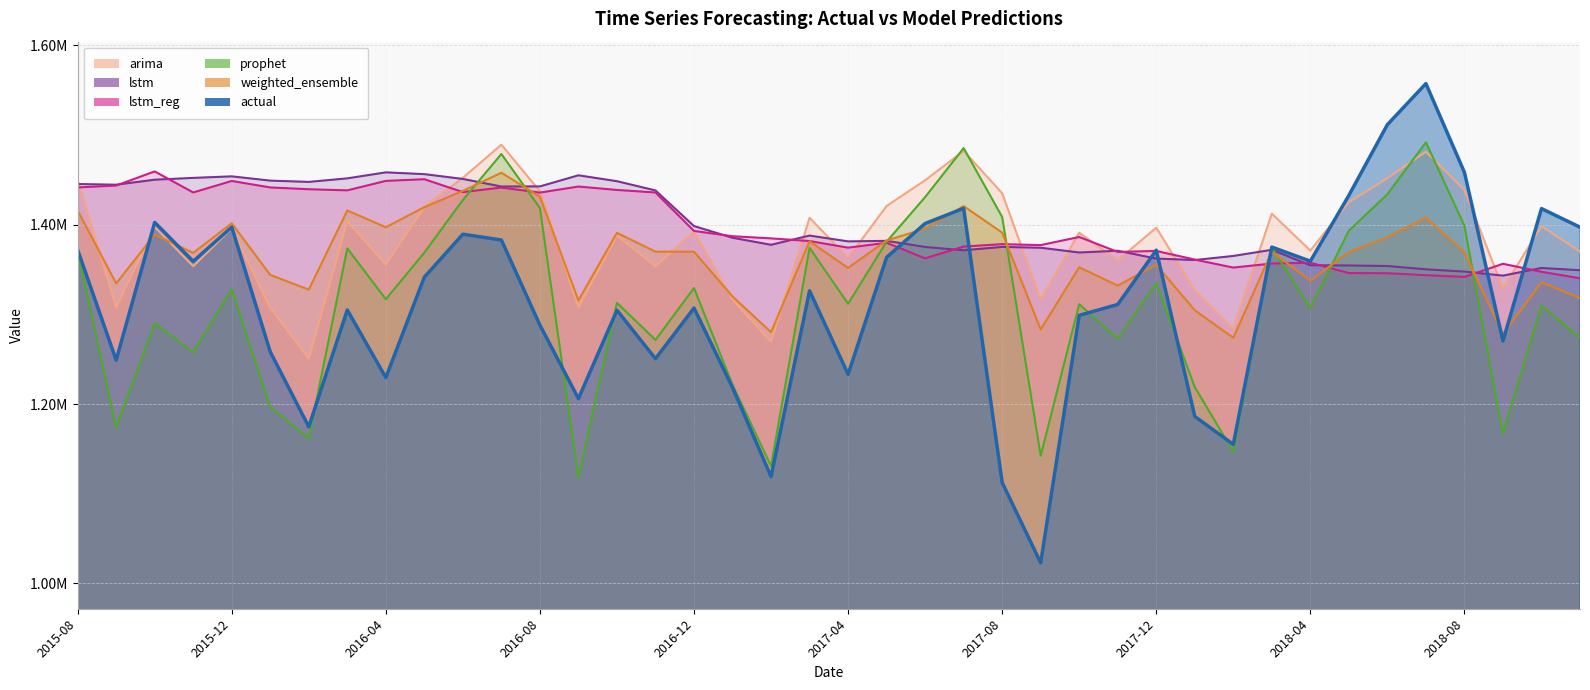

What is the spread (max minus min) of values at 2015-08?

78210.1